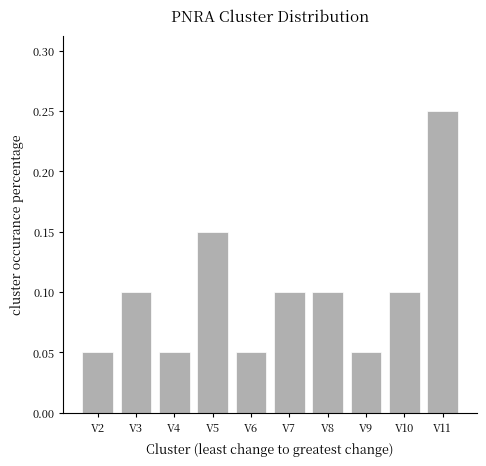

The value at V9 is 0.1. True or false?

True